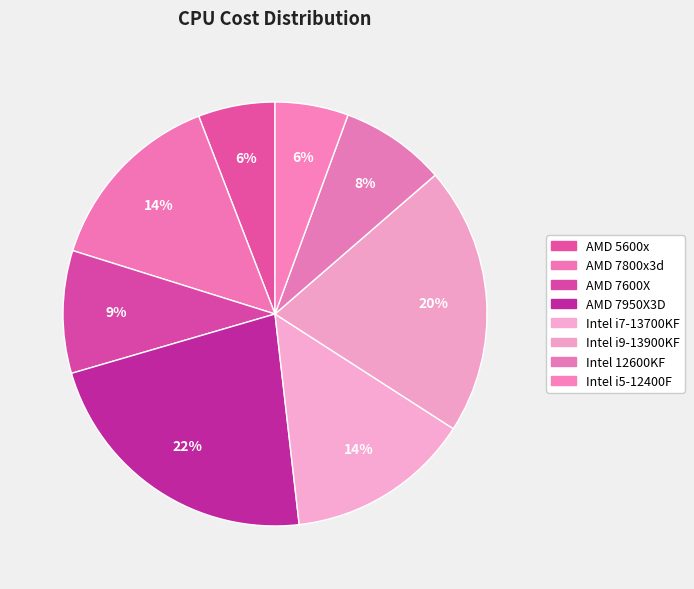

Combined, what portion of the pie is Intel i7-13700KF and Intel i9-13900KF?

34.5%